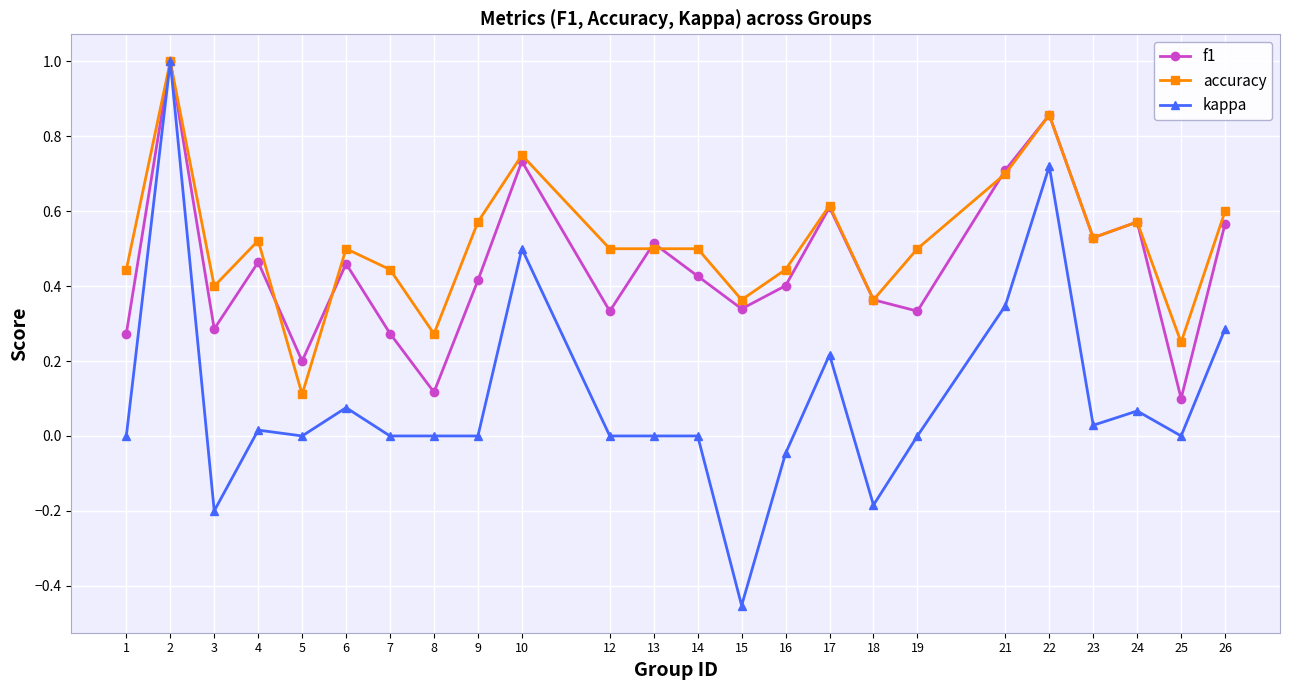

Rank the series at 5 from highest to lowest value.

f1, accuracy, kappa